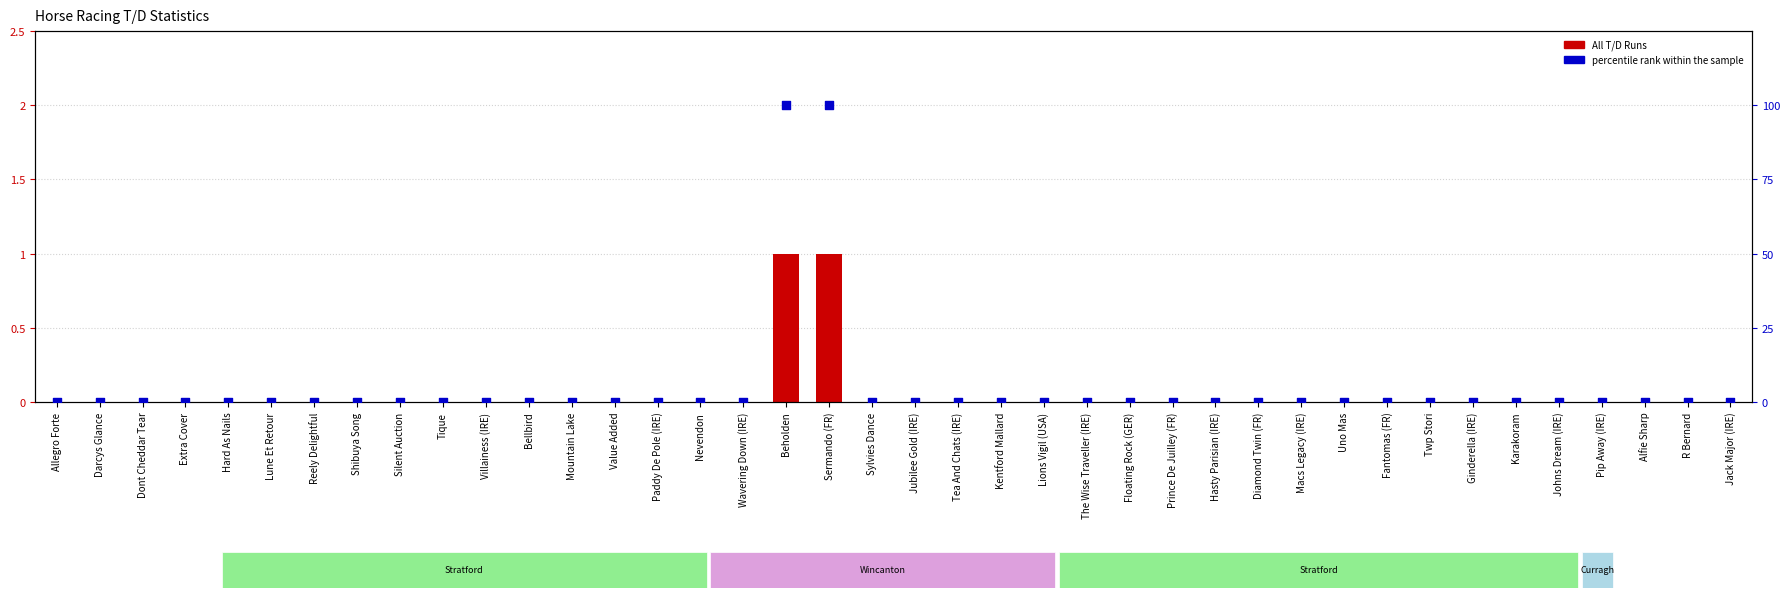

At which category is the sum across all series the highest?

Beholden